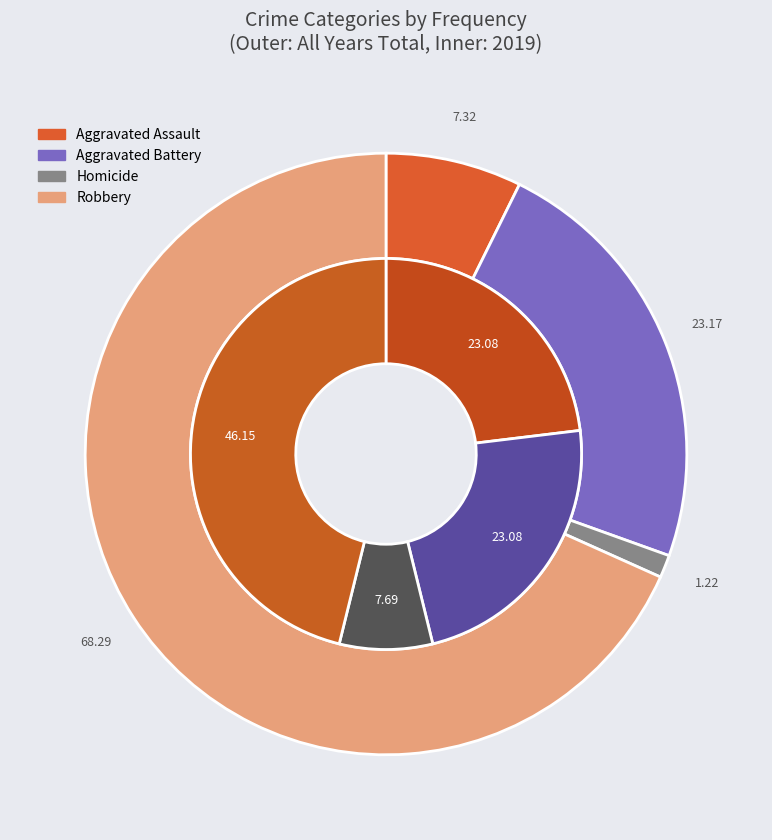

To the nearest percent, what is the combined percentage of 3 and 2?

2%